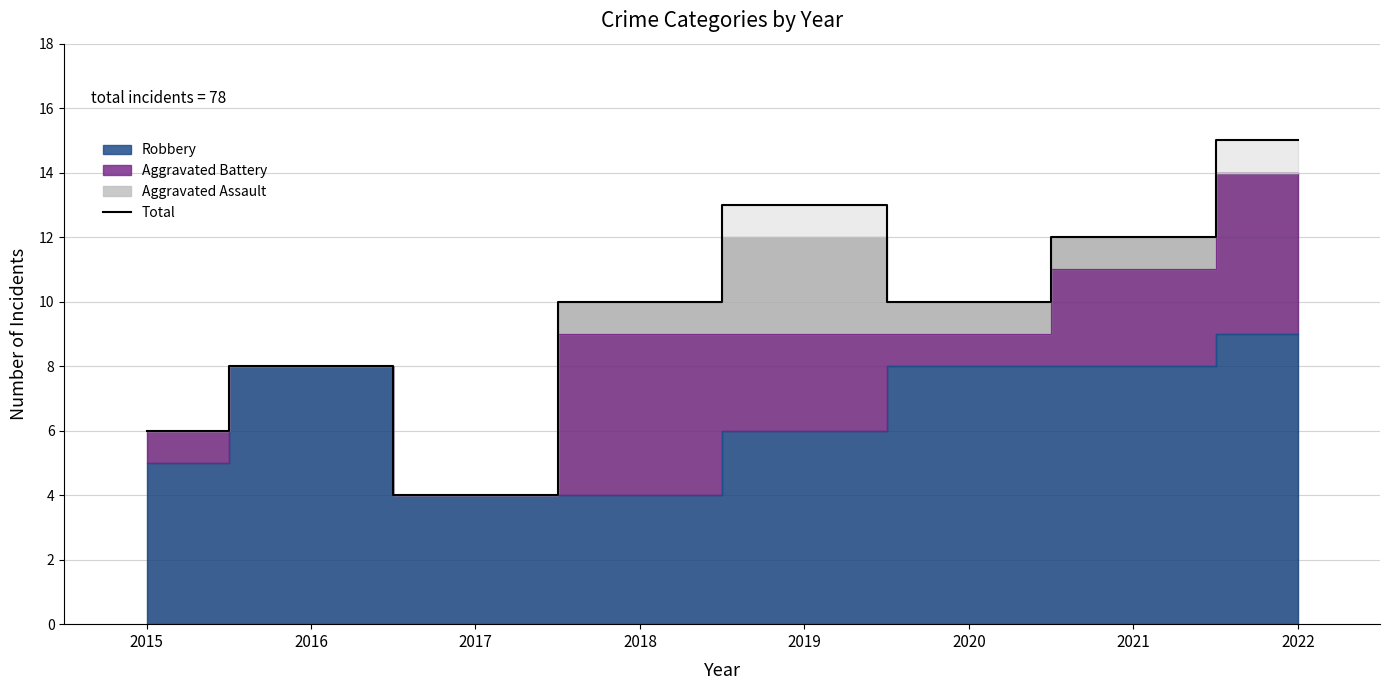

What is the minimum value shown in the chart?

4